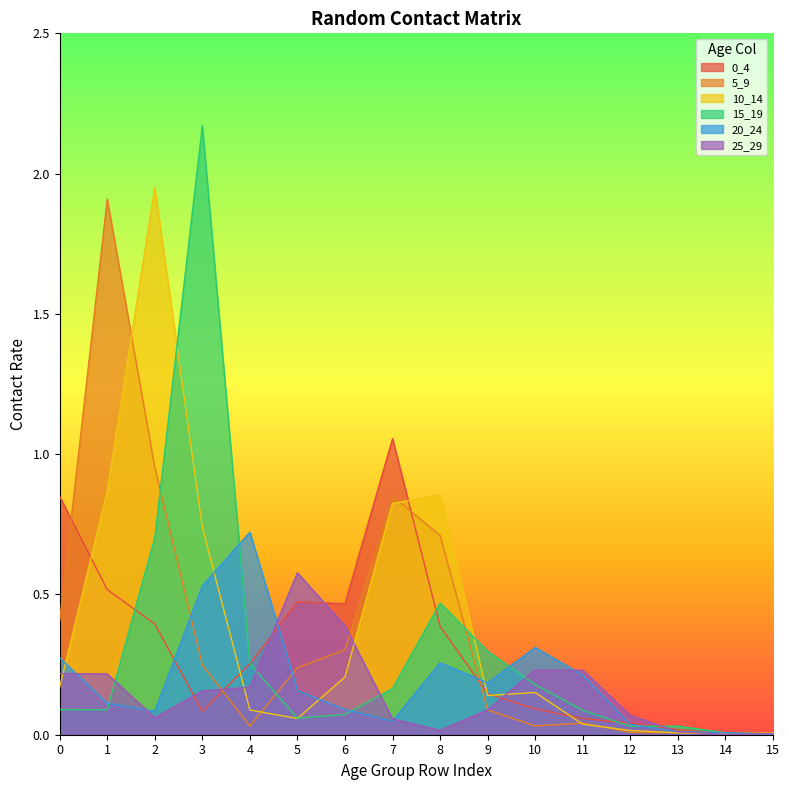

What is the maximum value for 15_19?

2.2